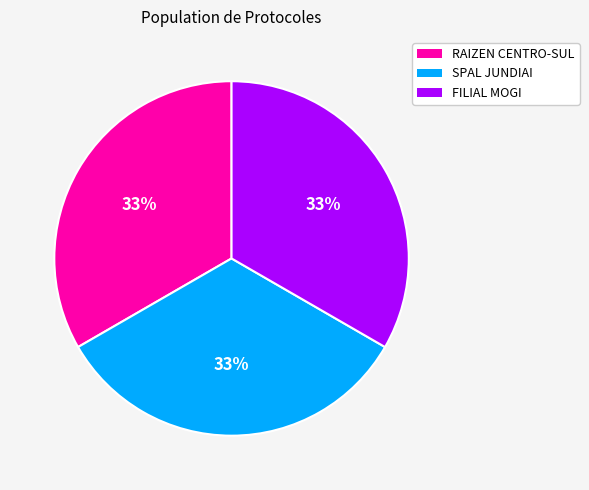

Approximately how many times larger is the value at SPAL JUNDIAI compared to RAIZEN CENTRO-SUL?

1.0